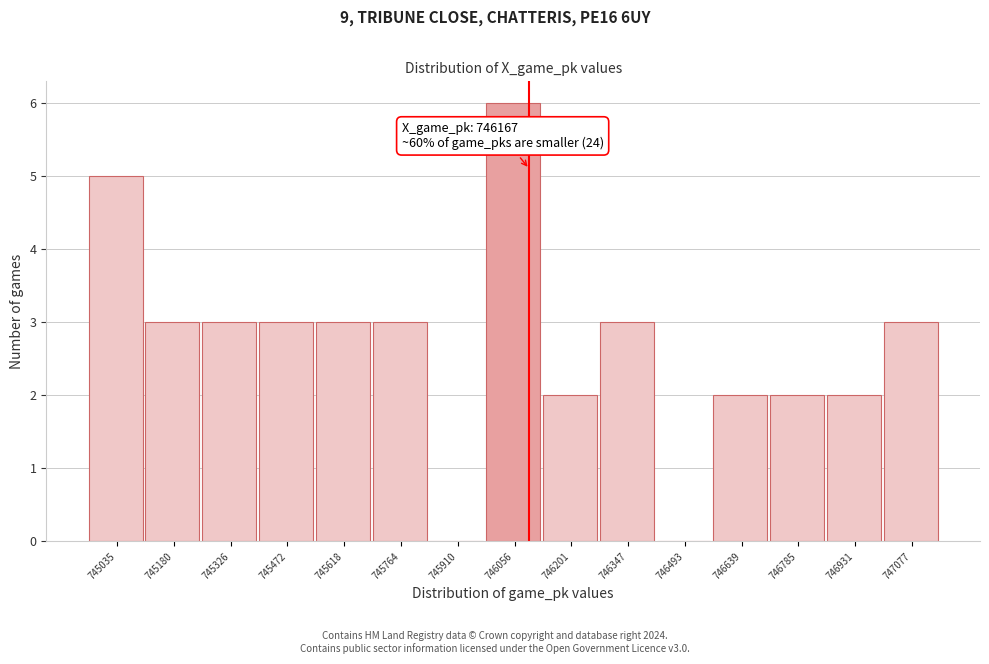

Reading right to left, extract all data points from this chart.

747077=3	746931=2	746785=2	746639=2	746493=0	746347=3	746201=2	746056=6	745910=0	745764=3	745618=3	745472=3	745326=3	745180=3	745035=5